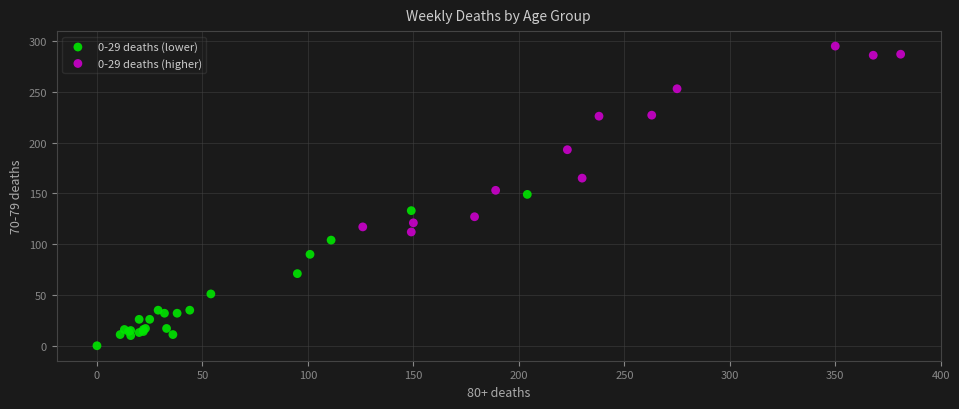

Which series reaches the maximum Y coordinate?

0-29 deaths (higher)